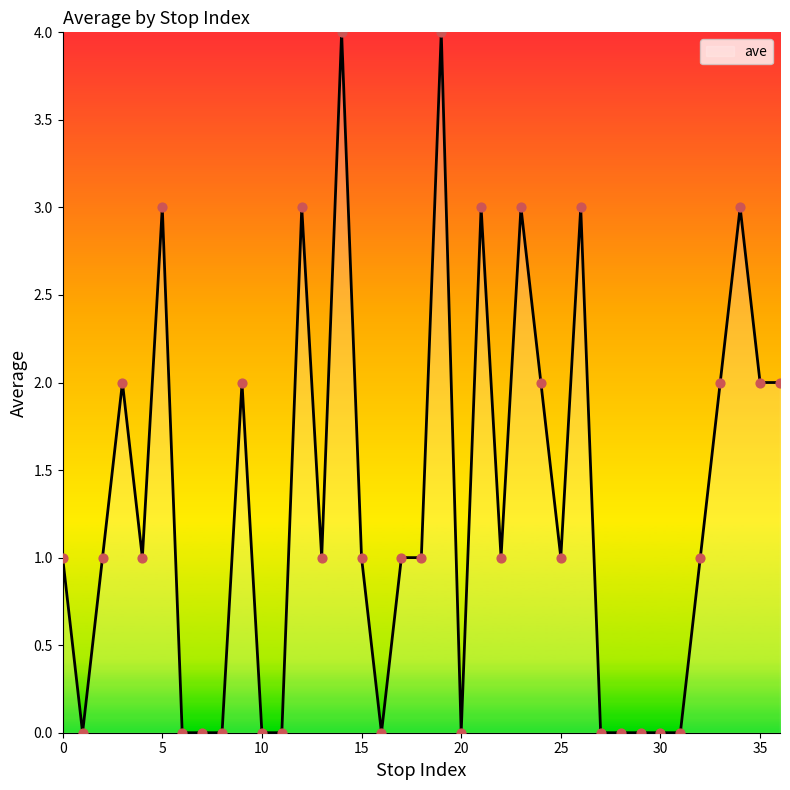

What is the greatest value displayed?

4